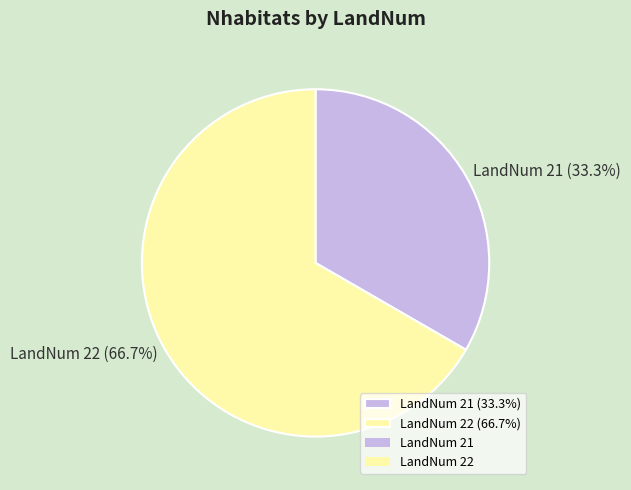

What portion of the pie excludes LandNum 21 (33.3%)?

66.7%